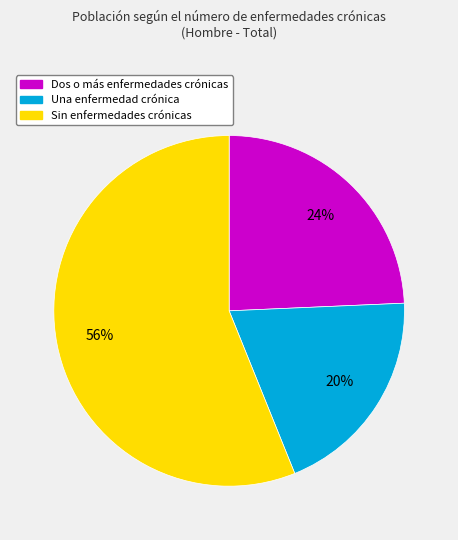

Count the number of slices in the pie.

3